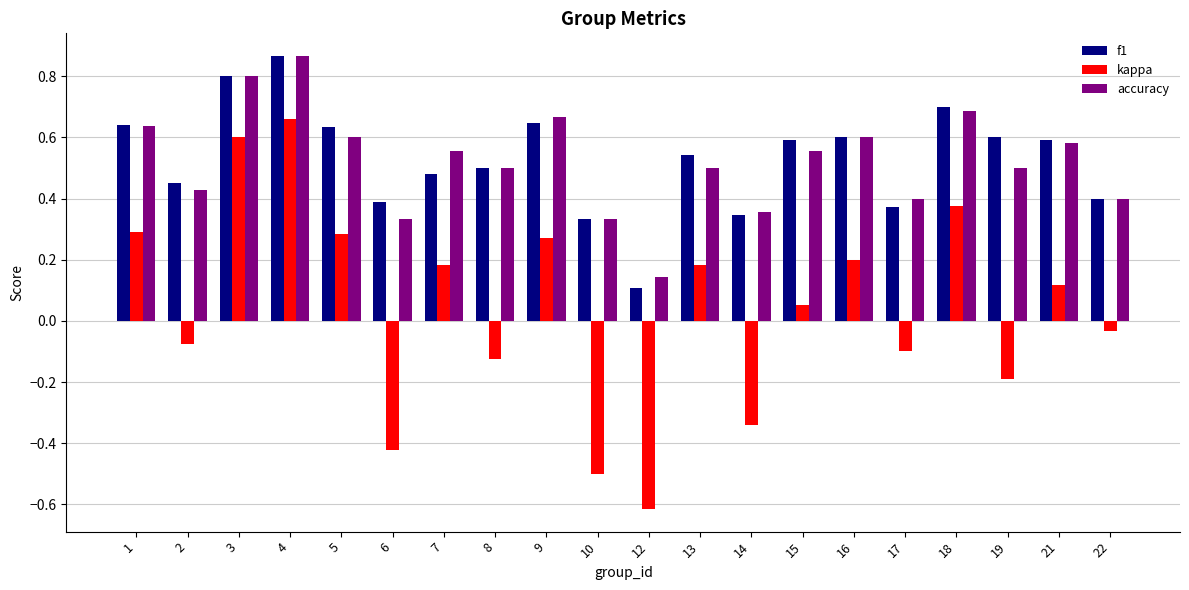

Rank the series at 19 from lowest to highest value.

kappa, accuracy, f1